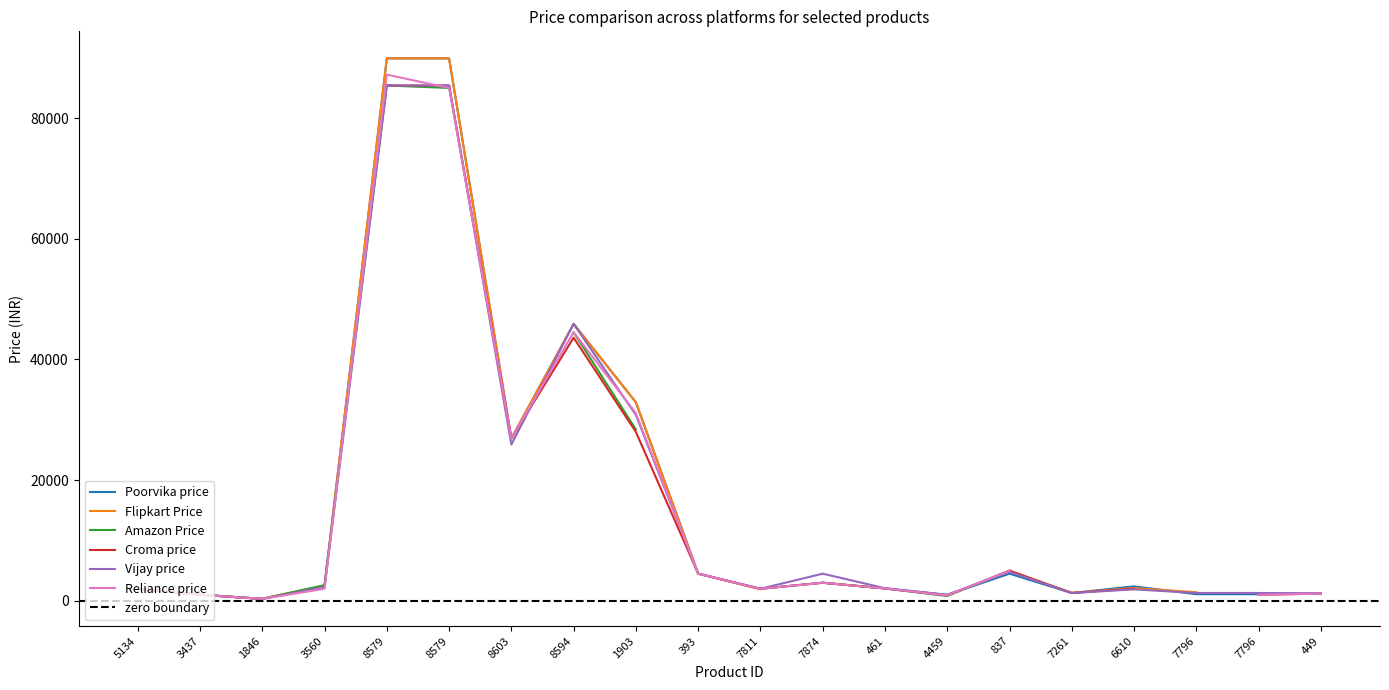

How many series are shown in this chart?

6